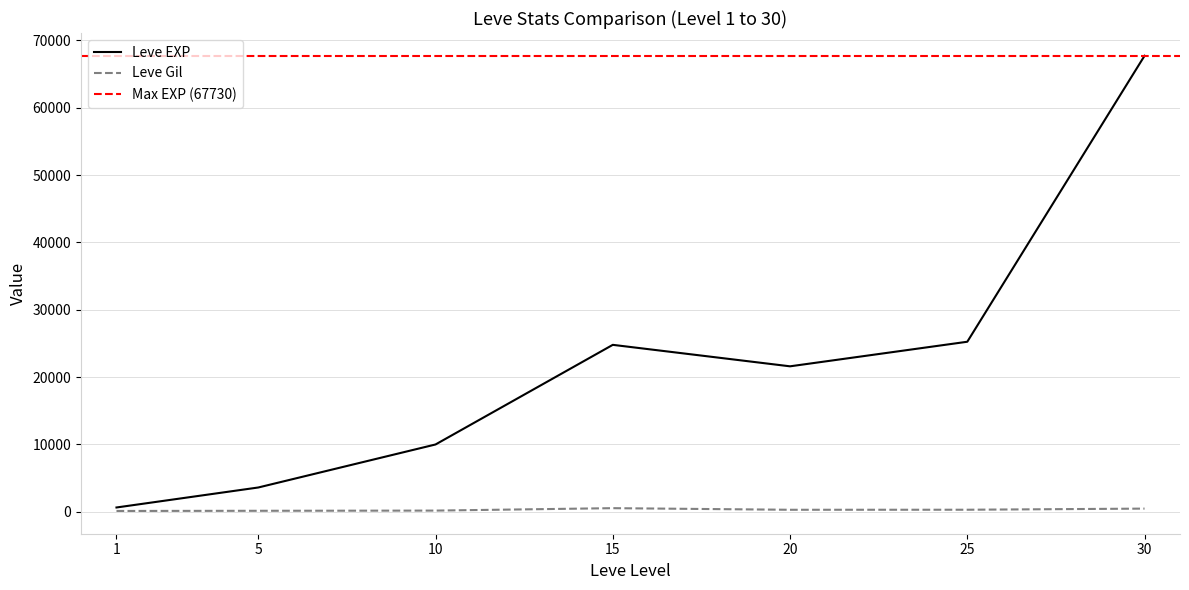

At how many categories does at least one series exceed 21768?

3